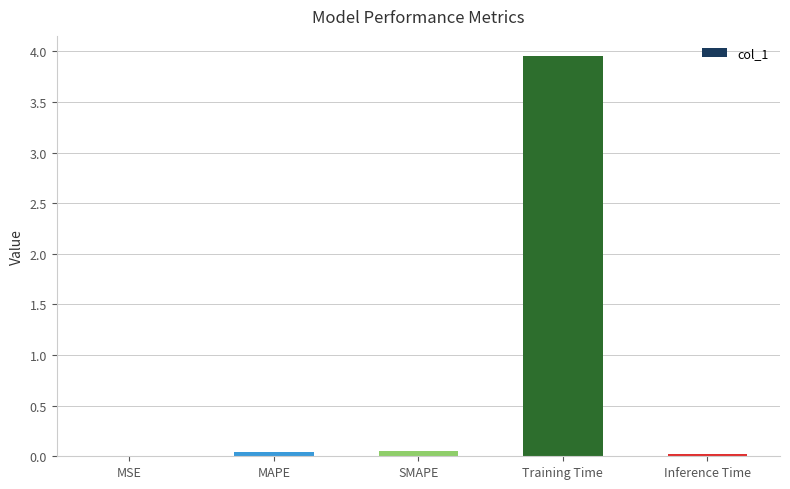

The value at Inference Time is 0.0. True or false?

True